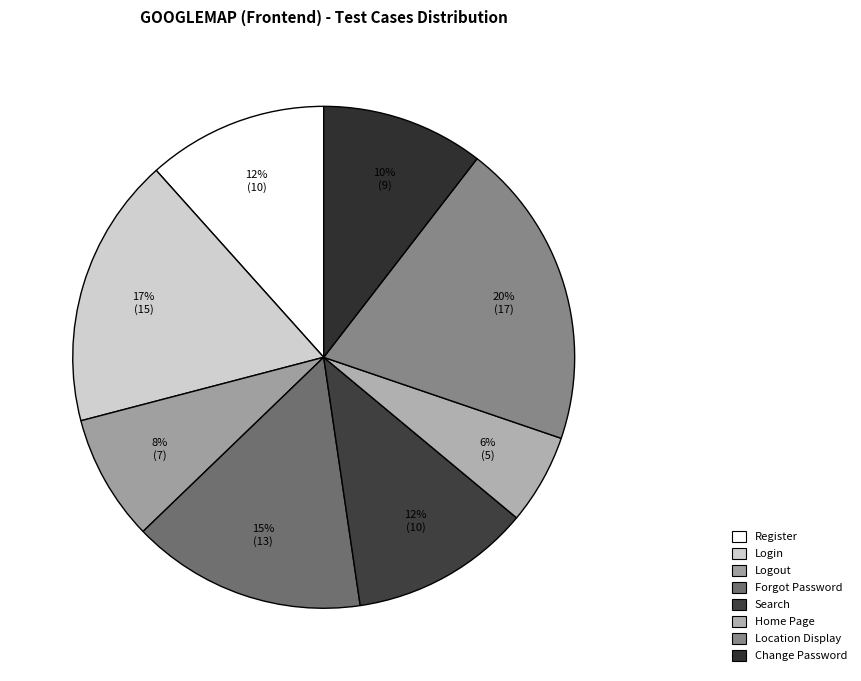

How many segments does this pie chart have?

8